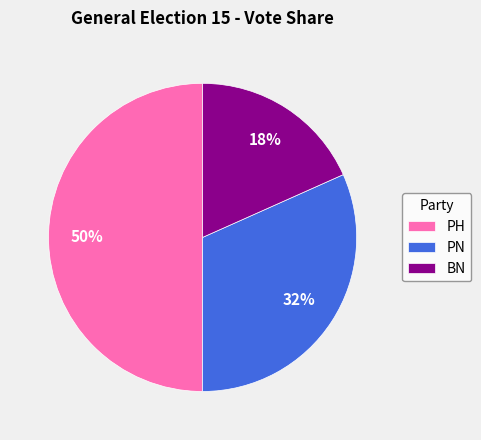

What is the largest slice in the pie chart?

PH